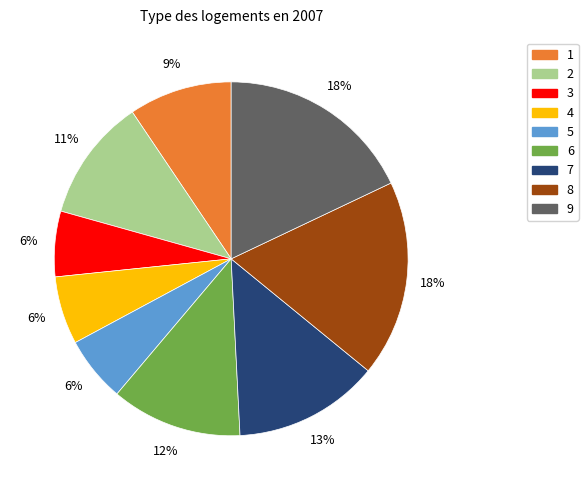

What is the ratio of the value at 6 to the value at 8?

0.7